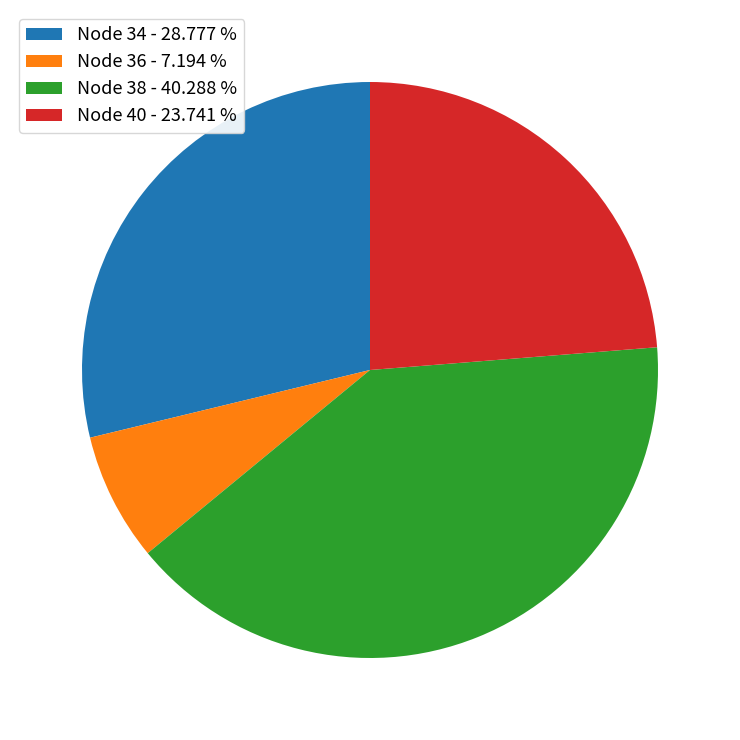

Is Node 34 - 28.777 % the majority of the pie?

No